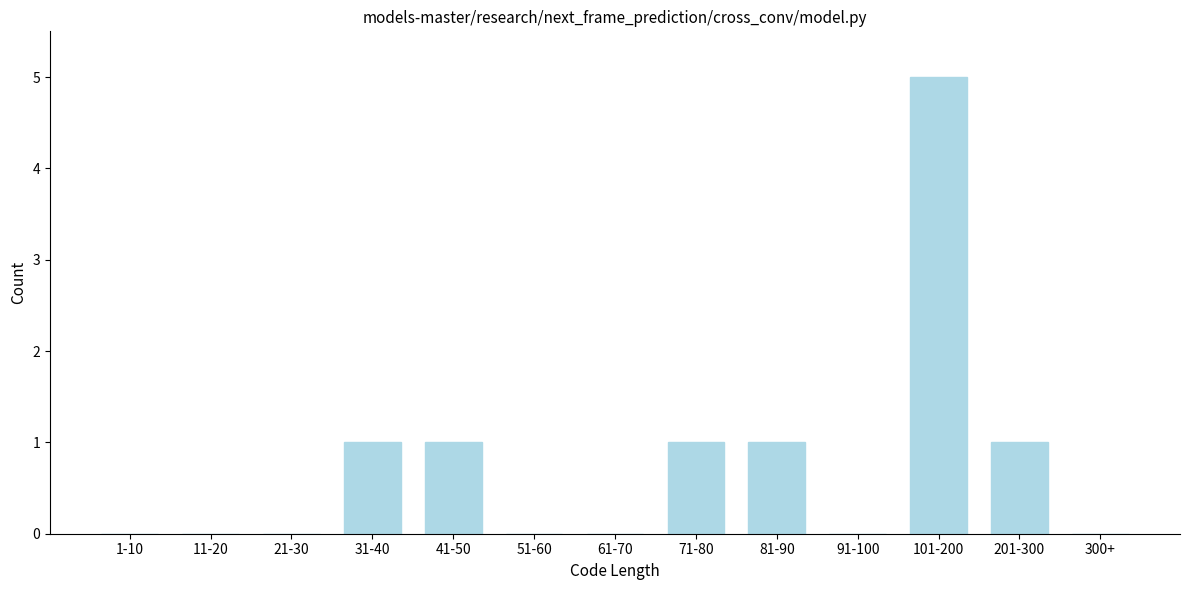

Reading right to left, transcribe all the data shown in this chart.

300+=0	201-300=1	101-200=5	91-100=0	81-90=1	71-80=1	61-70=0	51-60=0	41-50=1	31-40=1	21-30=0	11-20=0	1-10=0